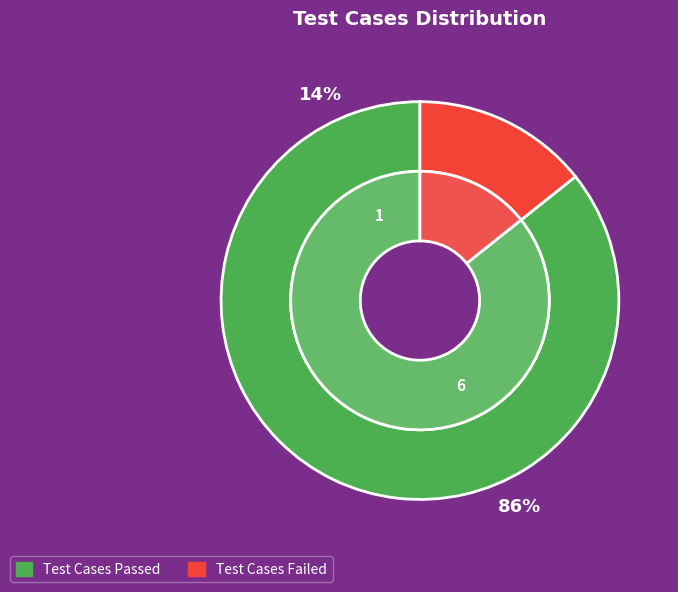

Count the number of slices in the pie.

2